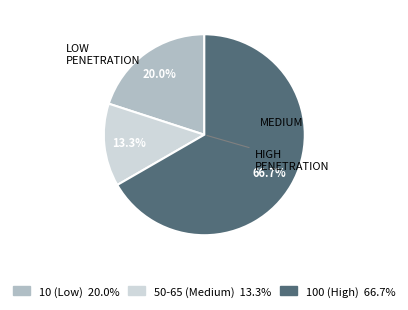

Is there any slice that represents more than half of the pie?

Yes